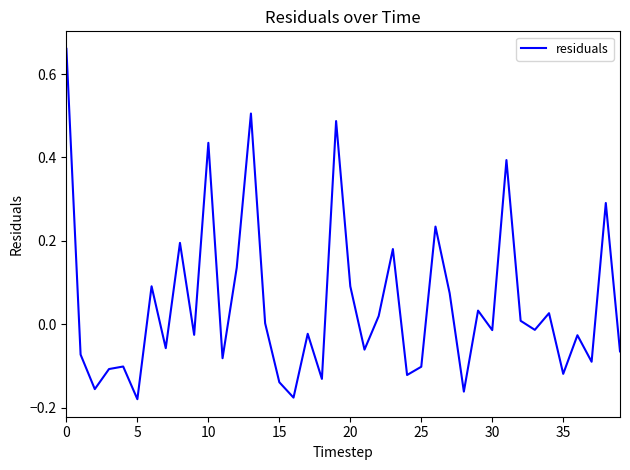

What is the sum of all values?

1.8